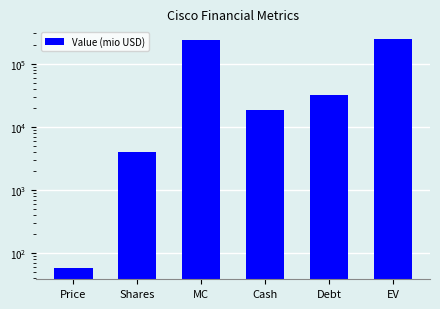

What is the maximum value shown in the chart?

247263.2